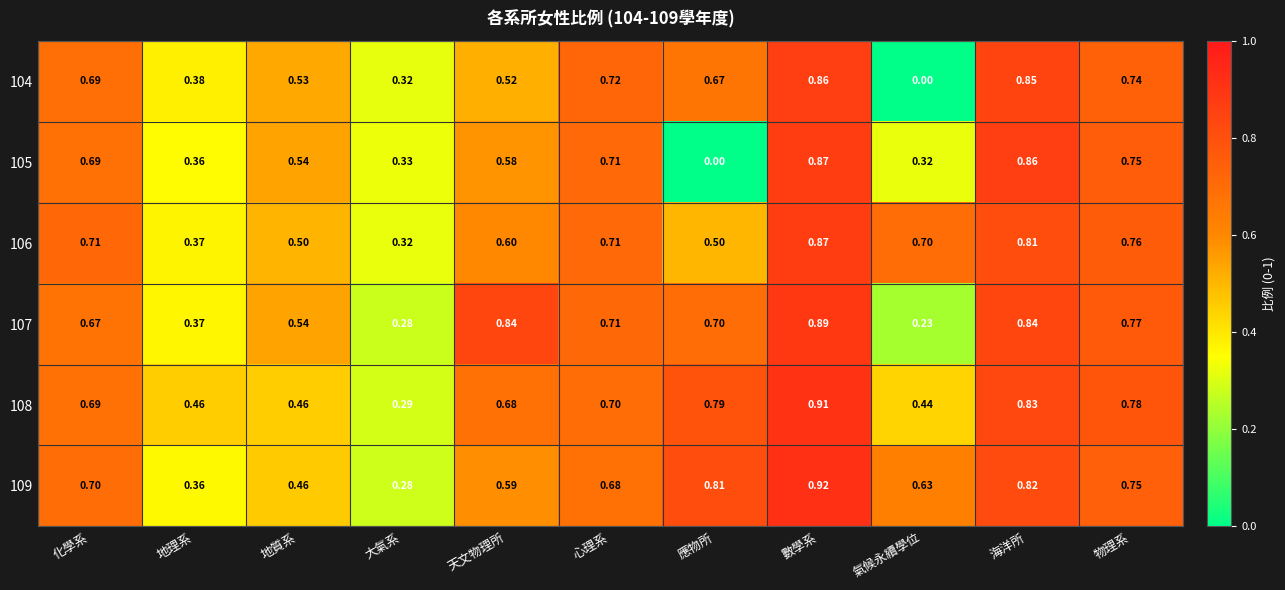

At which category is the sum across all series the highest?

數學系